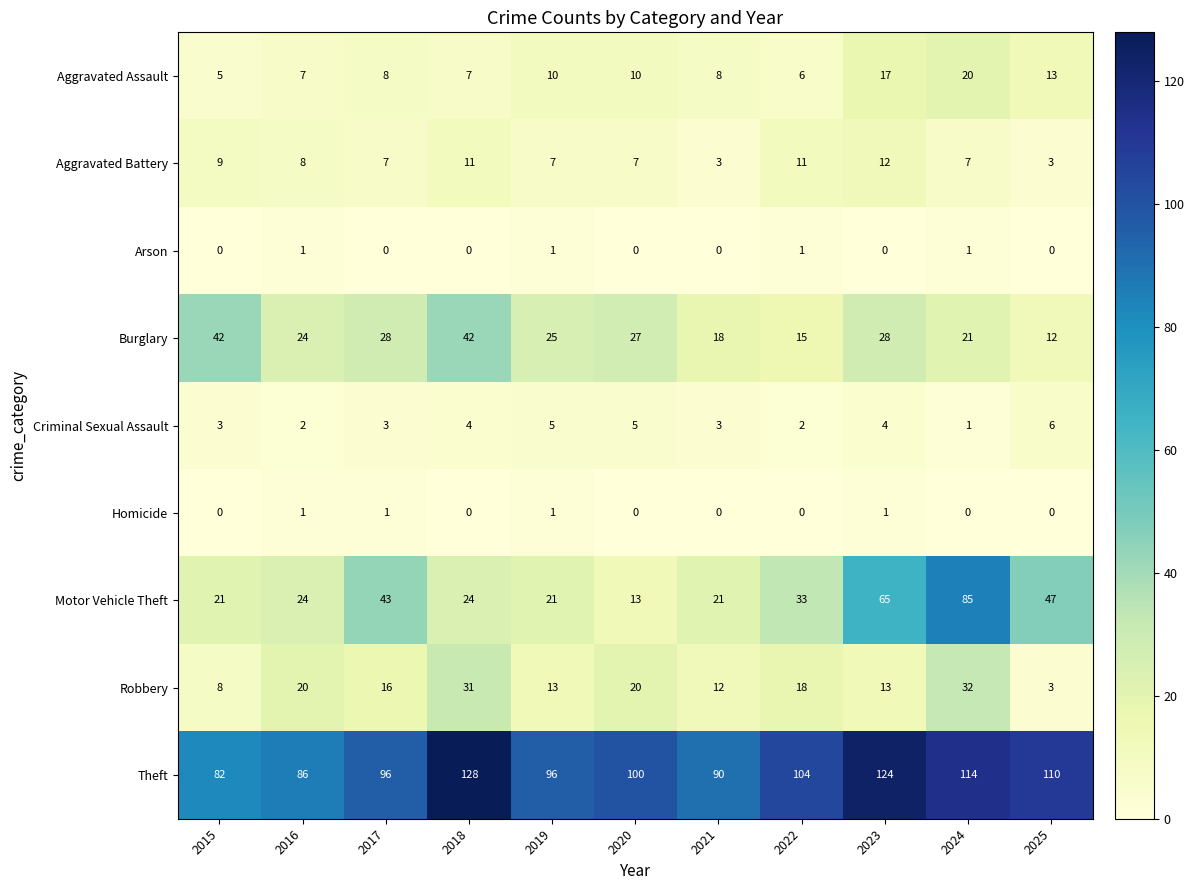

Which series changed the most between 2018 and 2025?

Burglary